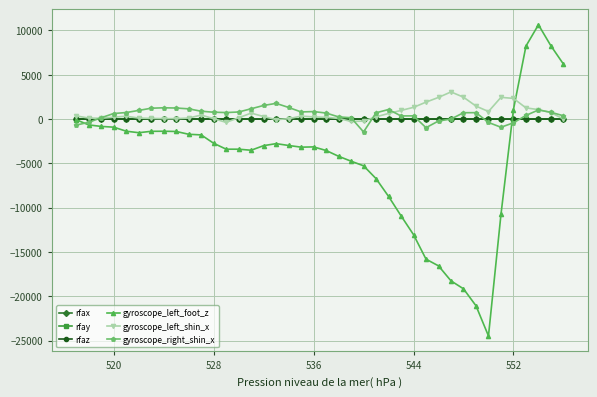

Which series has the widest spread of values?

gyroscope_left_foot_z